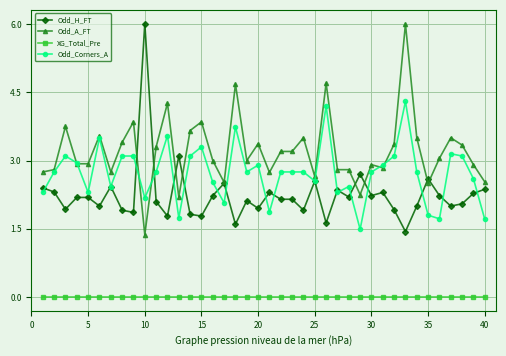

What is the maximum value for Odd_Corners_A?

4.3